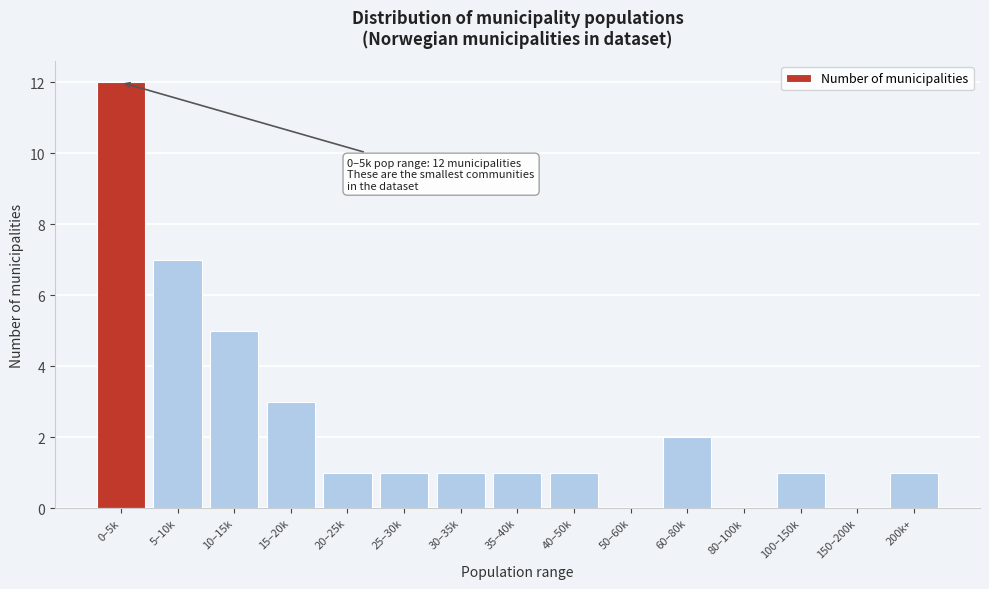

Reading left to right, extract all data points from this chart.

0–5k=12	5–10k=7	10–15k=5	15–20k=3	20–25k=1	25–30k=1	30–35k=1	35–40k=1	40–50k=1	50–60k=0	60–80k=2	80–100k=0	100–150k=1	150–200k=0	200k+=1